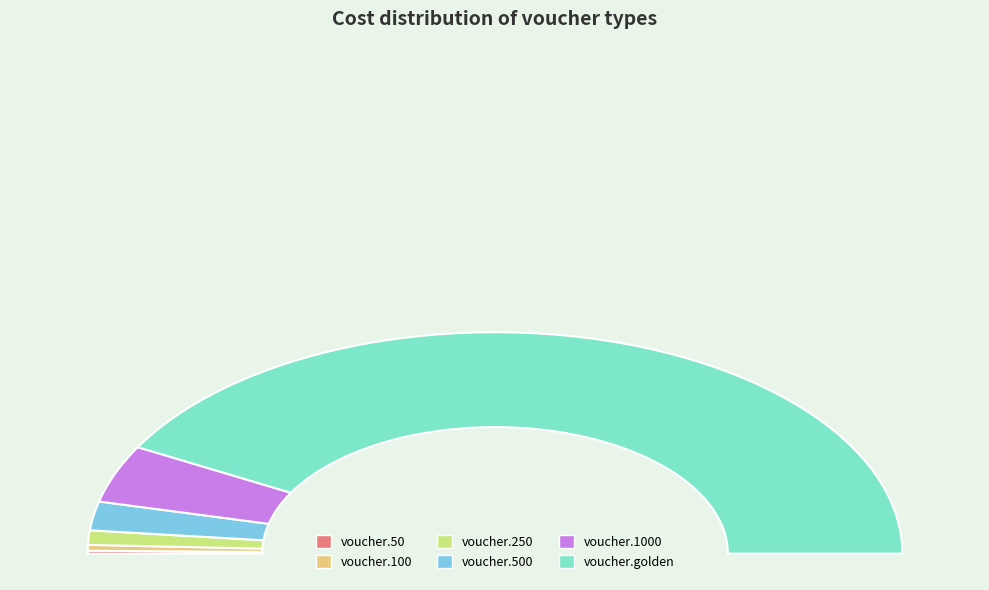

What is the change in value from voucher.1000 to voucher.golden?

+9000